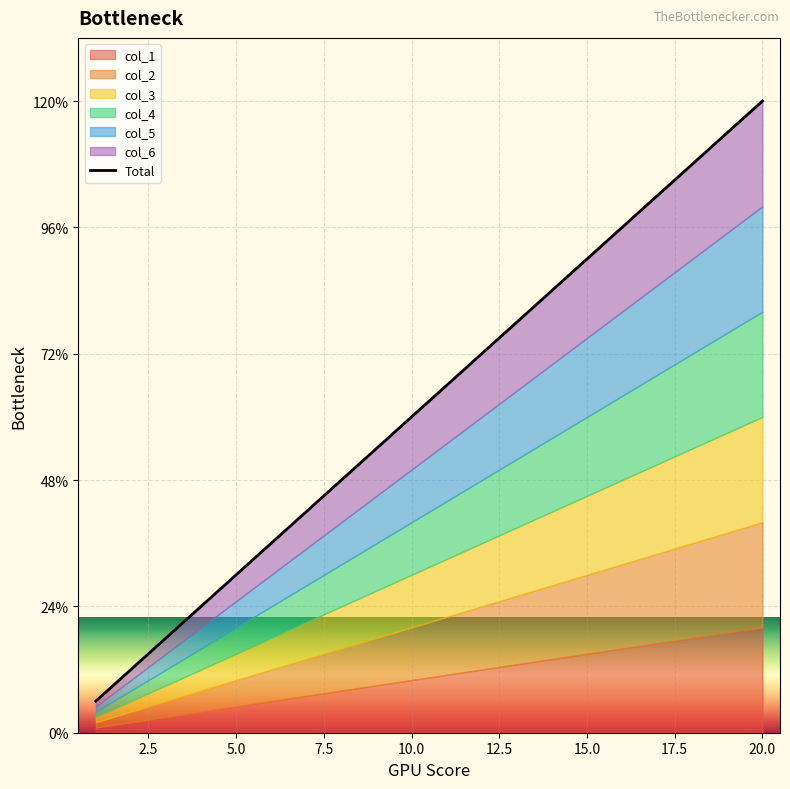

True or false: there are more than 2 points higher than both neighbors.

False